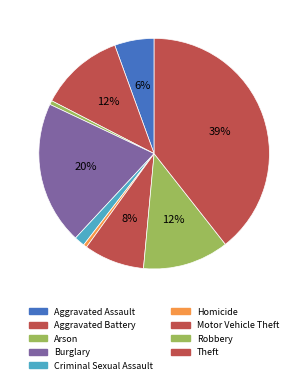

How many segments does this pie chart have?

9